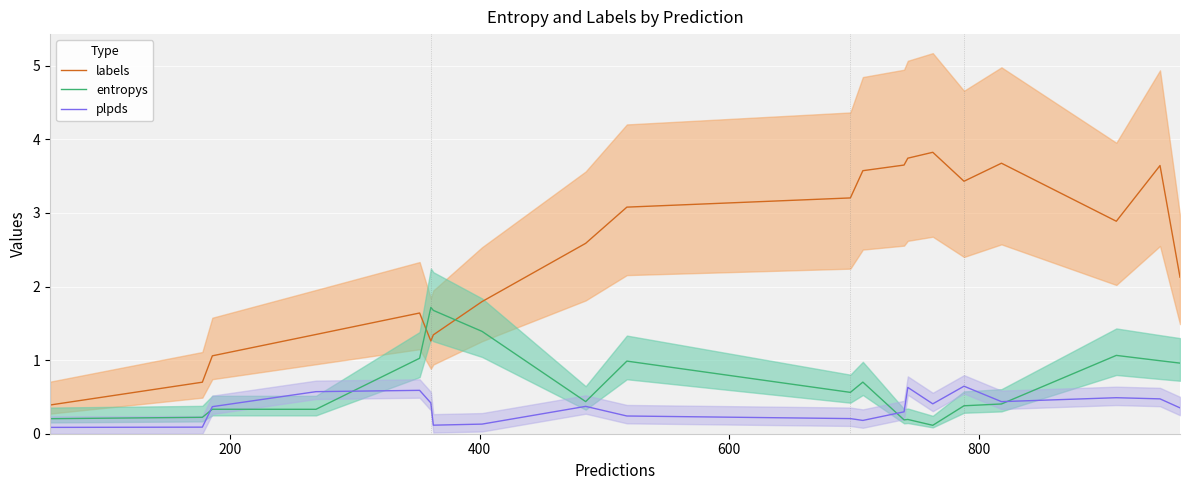

List the series in order of their peak value, lowest first.

plpds, entropys, labels